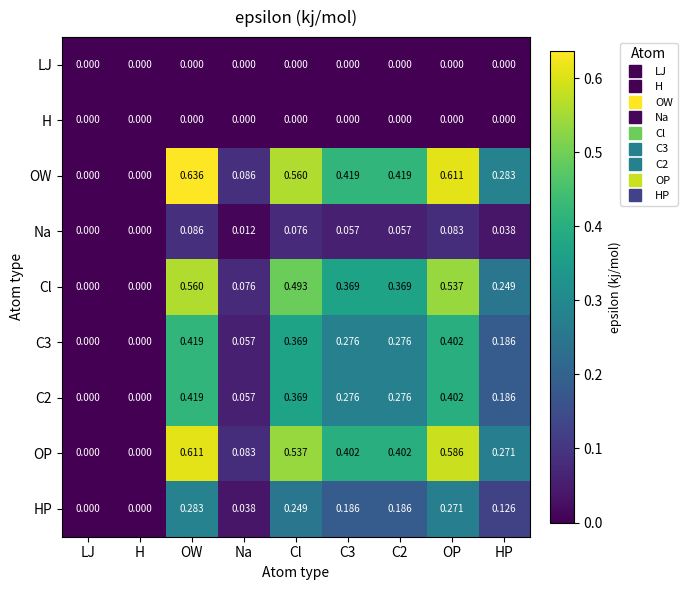

Between H and C2, which series saw the biggest shift?

OW